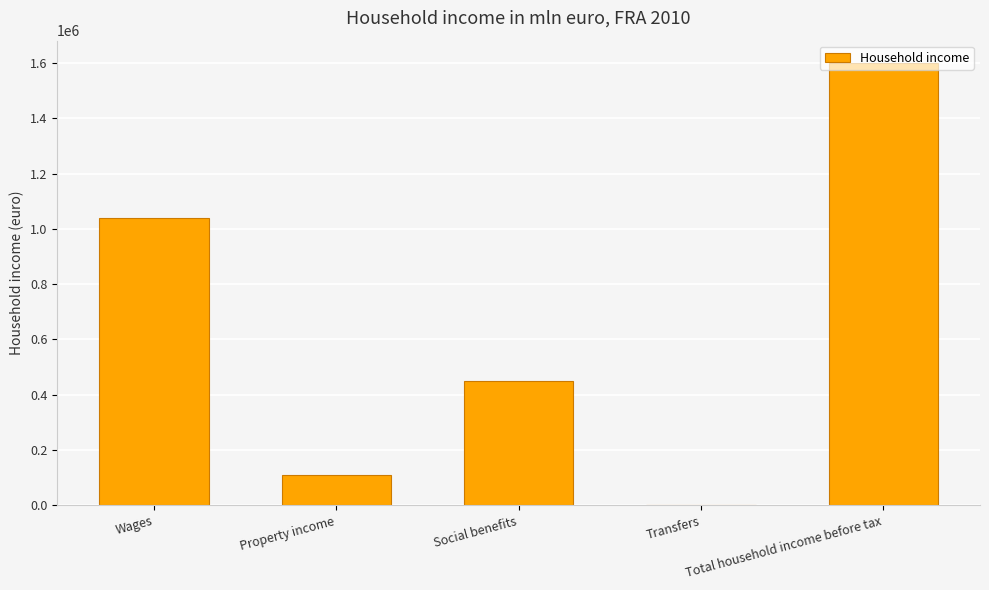

What is the change in value from Social benefits to Transfers?

-449405.2